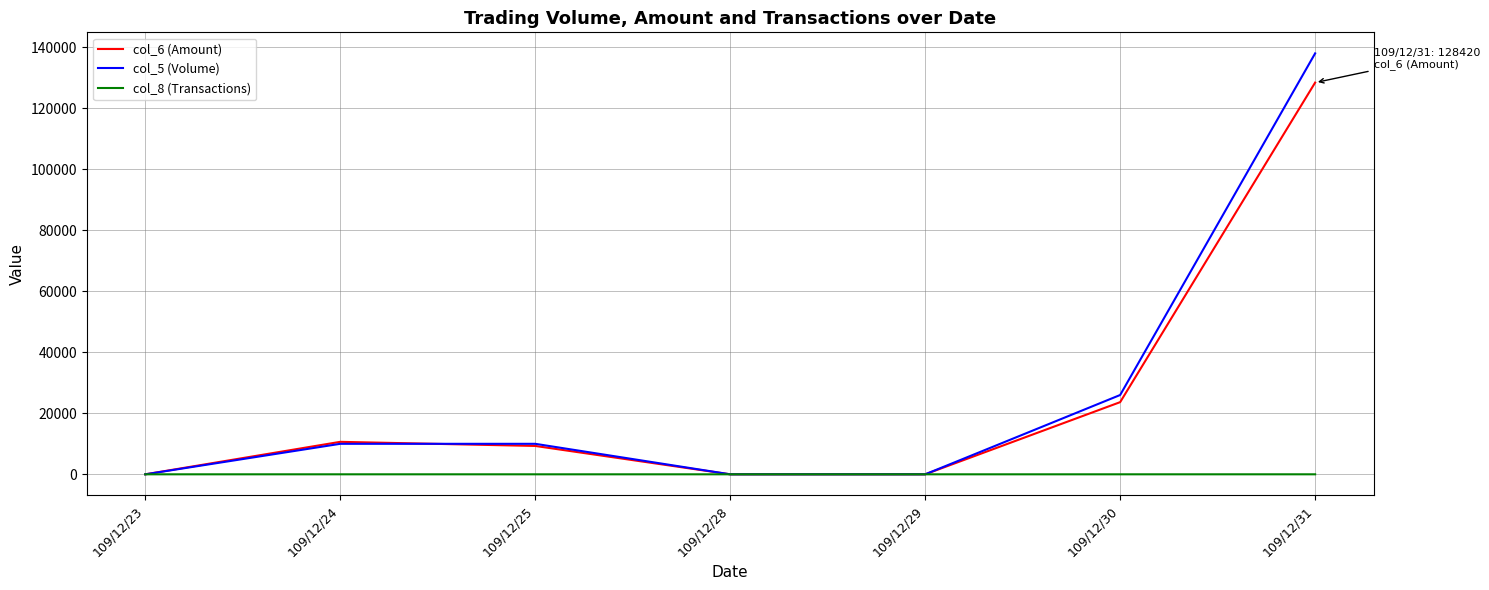

What is the sum of all col_5 (Volume) values?

184000